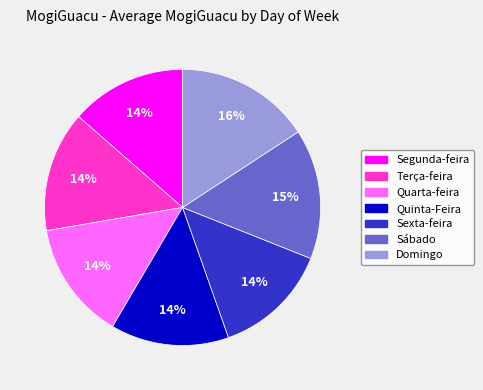

How many segments does this pie chart have?

7